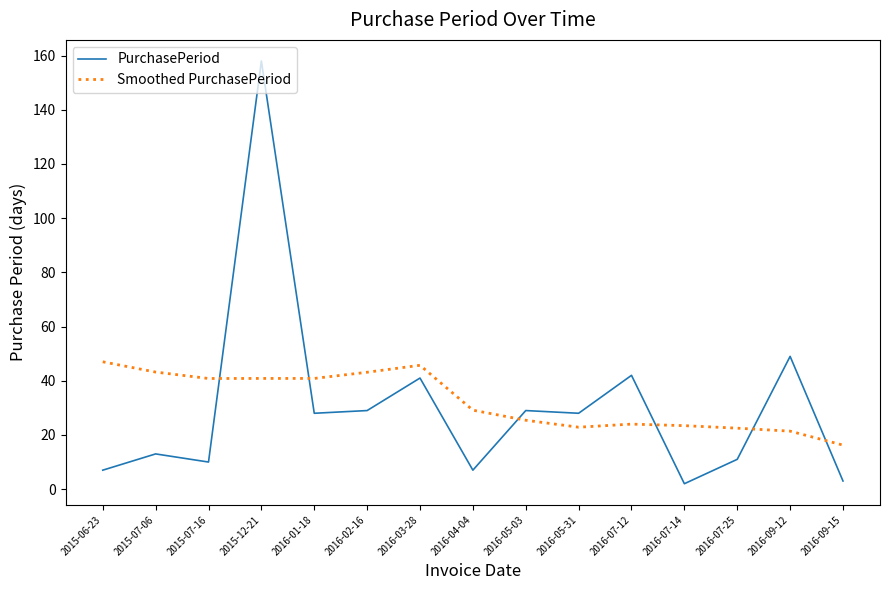

Rank the series by their maximum value, from lowest to highest.

Smoothed PurchasePeriod, PurchasePeriod